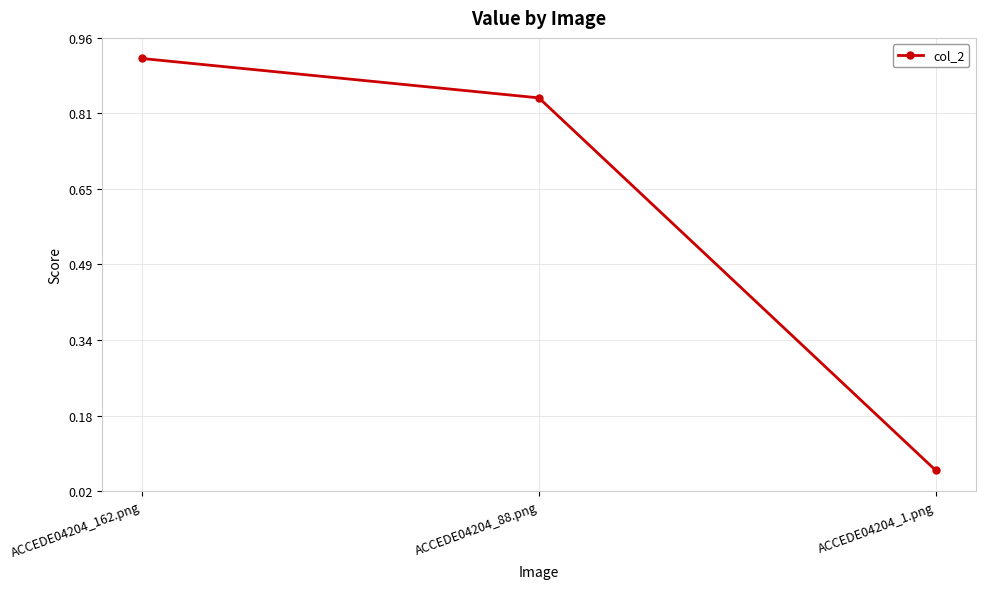

At which category does the chart reach its minimum across all series?

ACCEDE04204_1.png